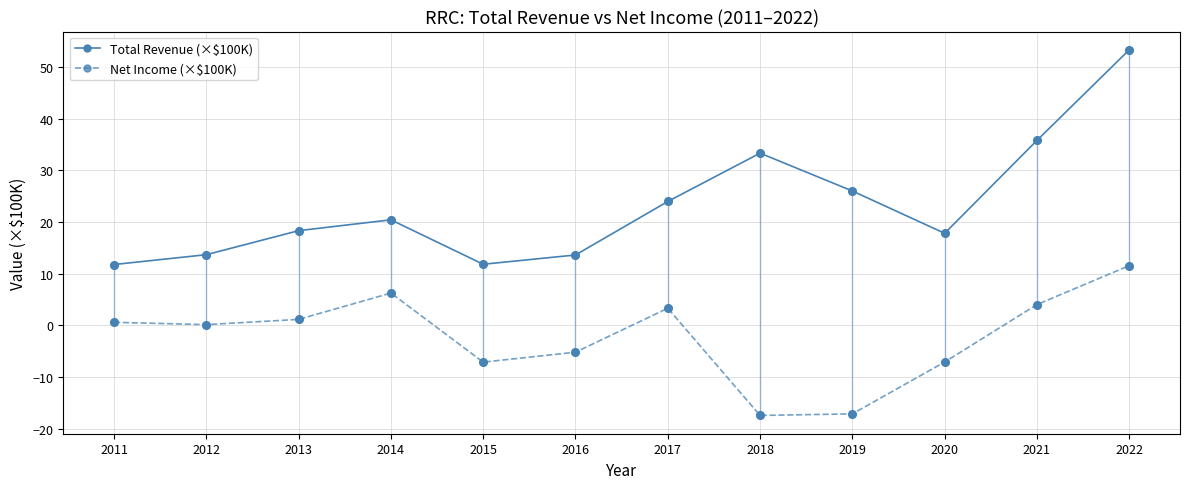

Which series has the largest total across all categories?

Total Revenue (×$100K)